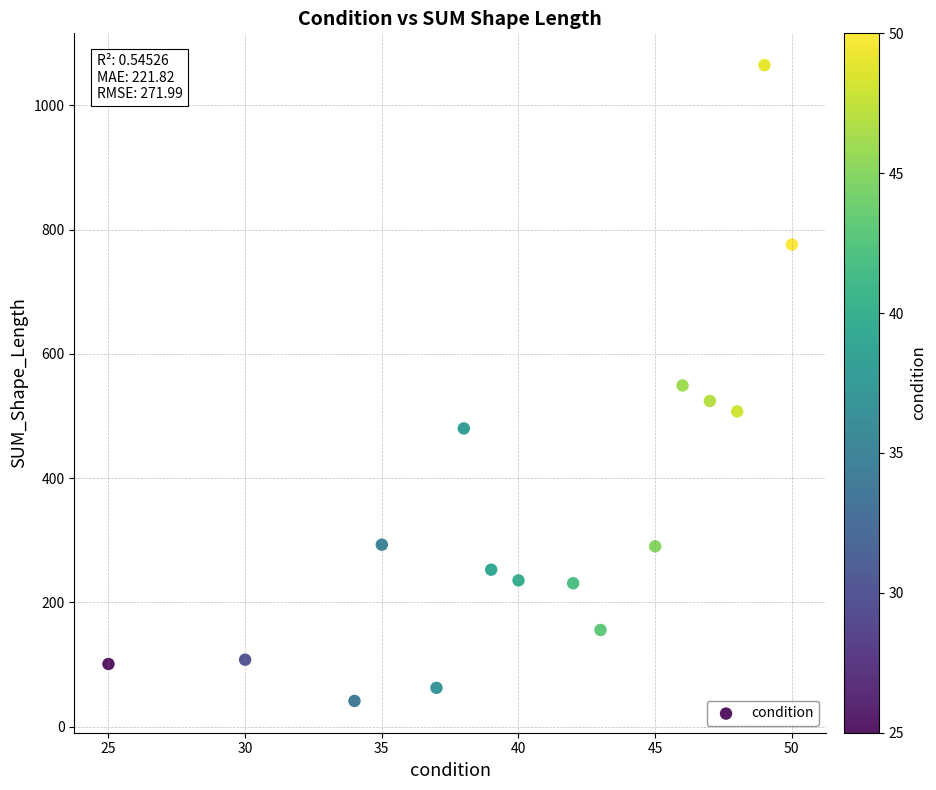

What is the range of X values (max minus min)?

25.0